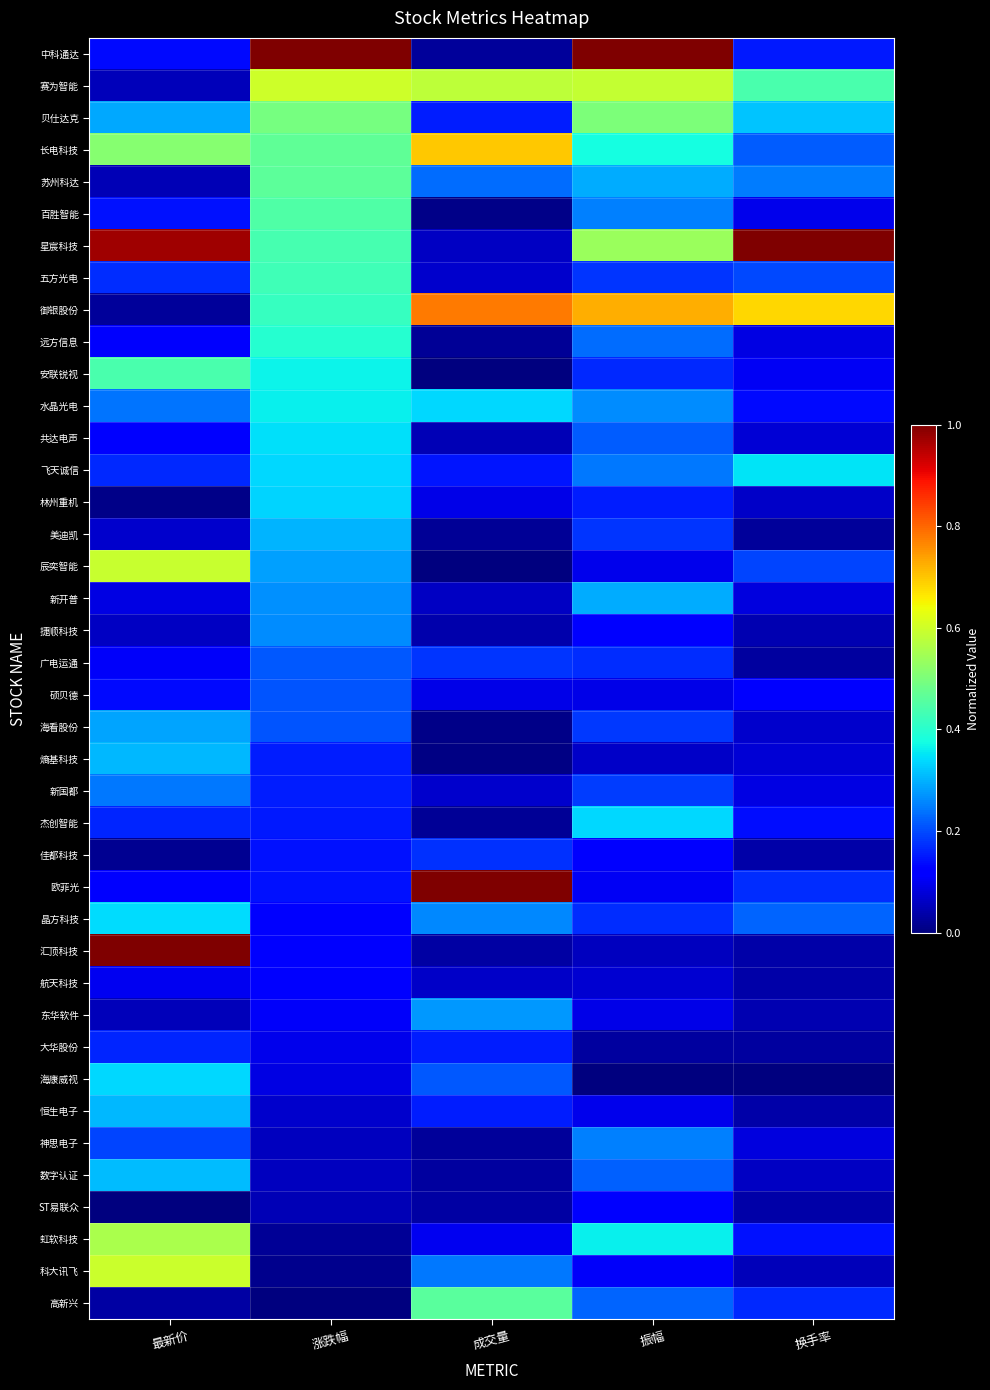

At which category is the sum across all series the highest?

涨跌幅